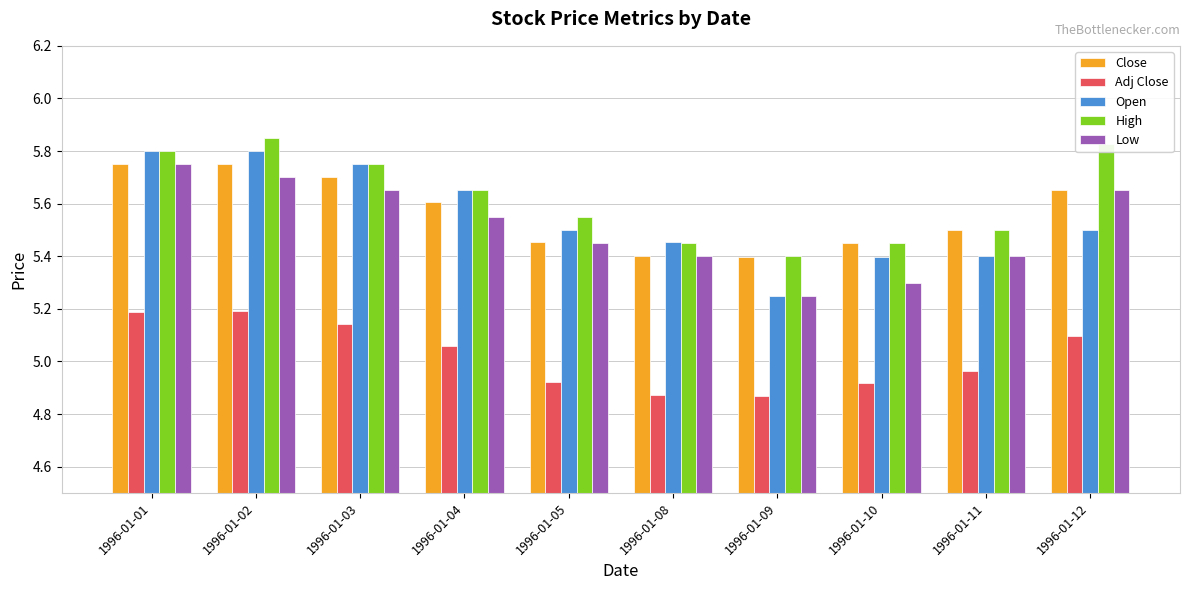

Which category has the lowest value in the Open series?

1996-01-09